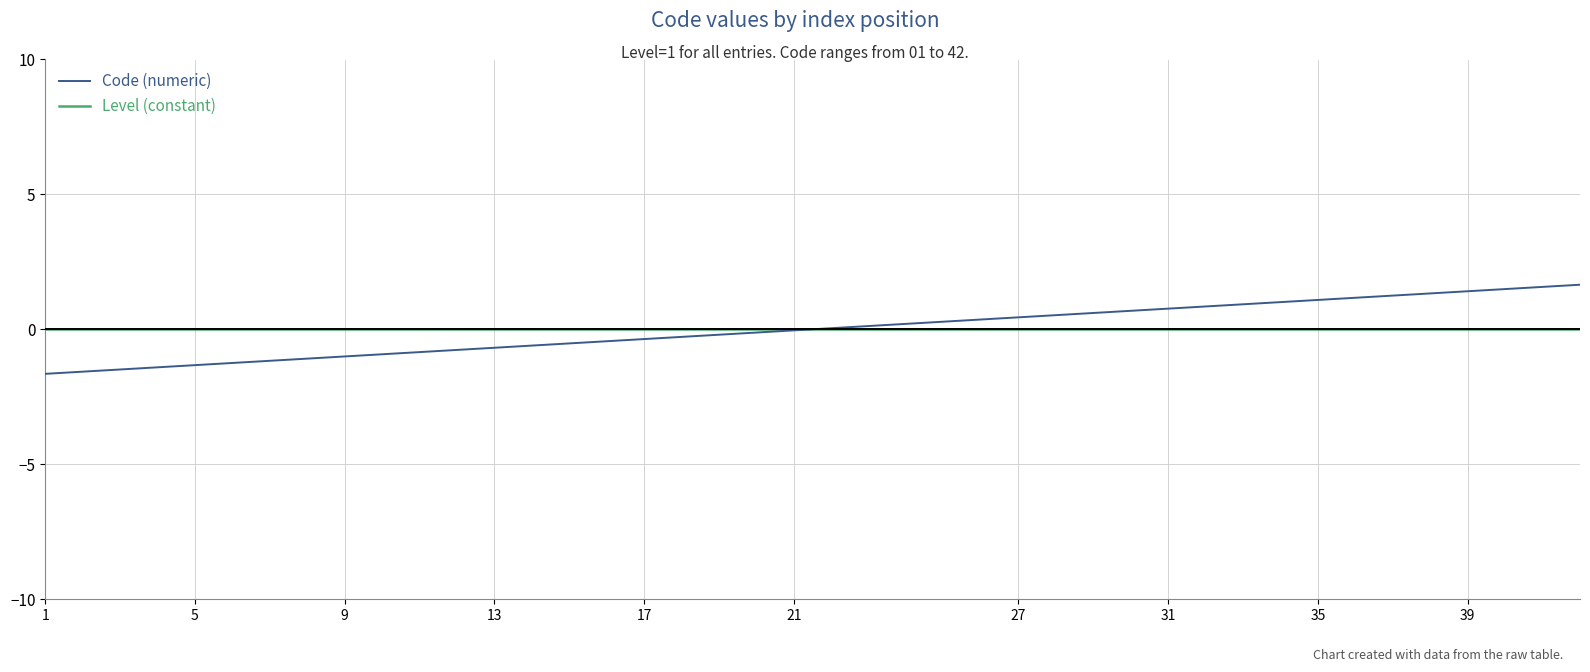

Which series has the largest range (max minus min)?

Code (numeric)